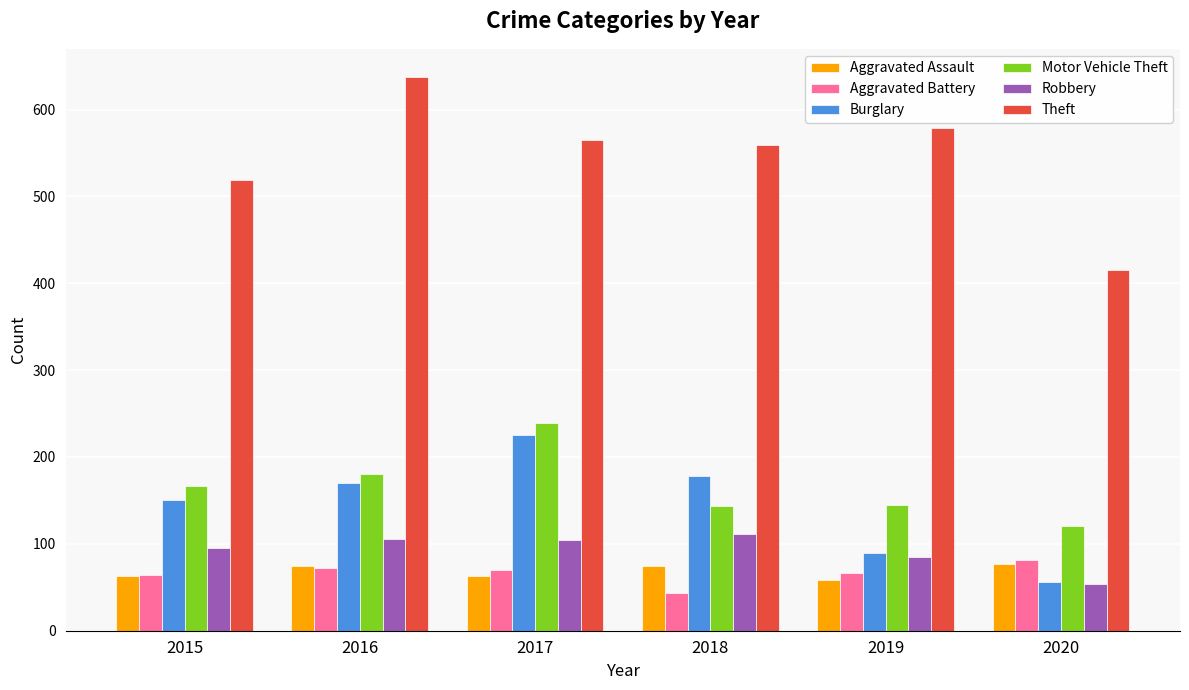

Where does the Theft series first go above 565?

2016